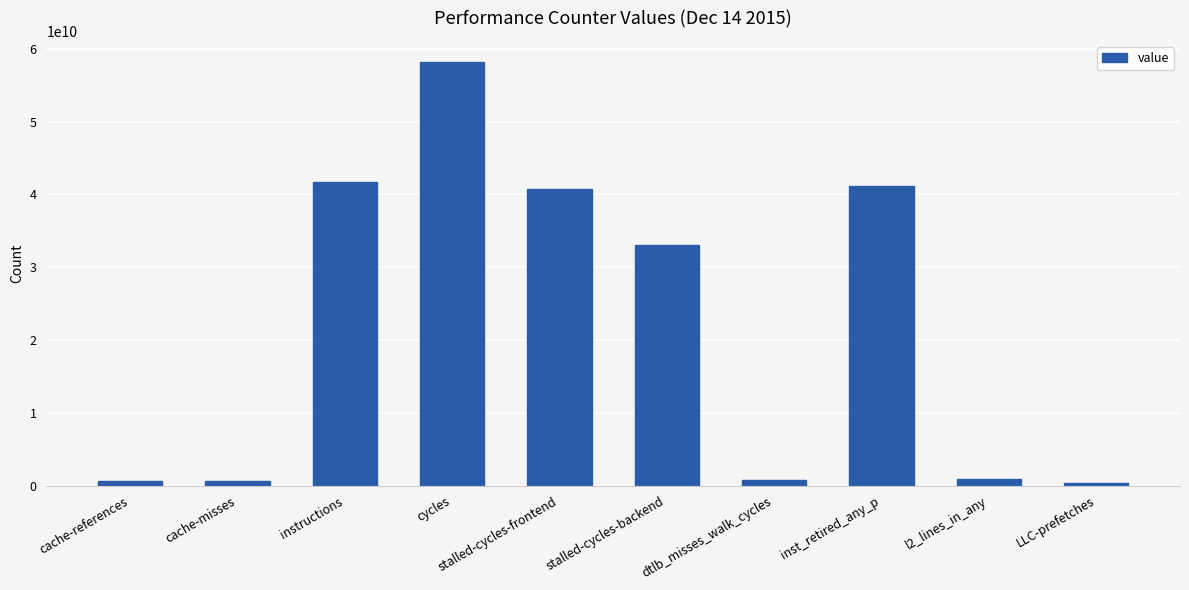

At which label is the value closest to 29240653079?

stalled-cycles-backend